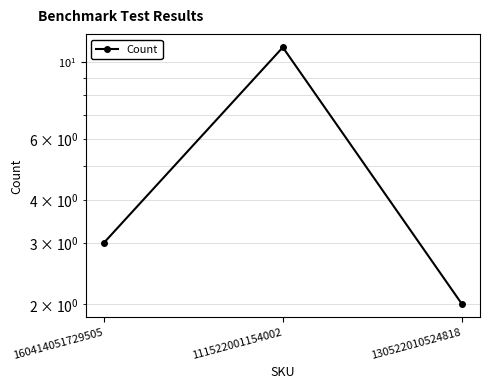

Between 111522001154002 and 160414051729505, which is larger?

111522001154002